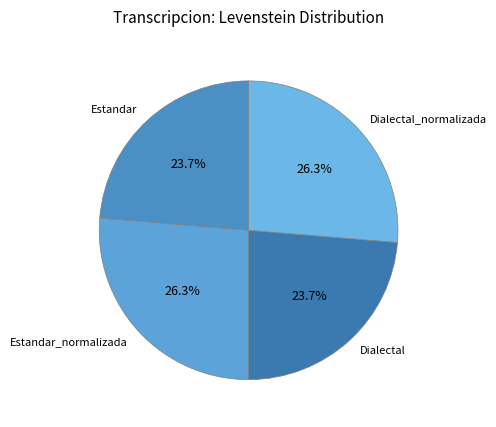

Count the number of slices in the pie.

4